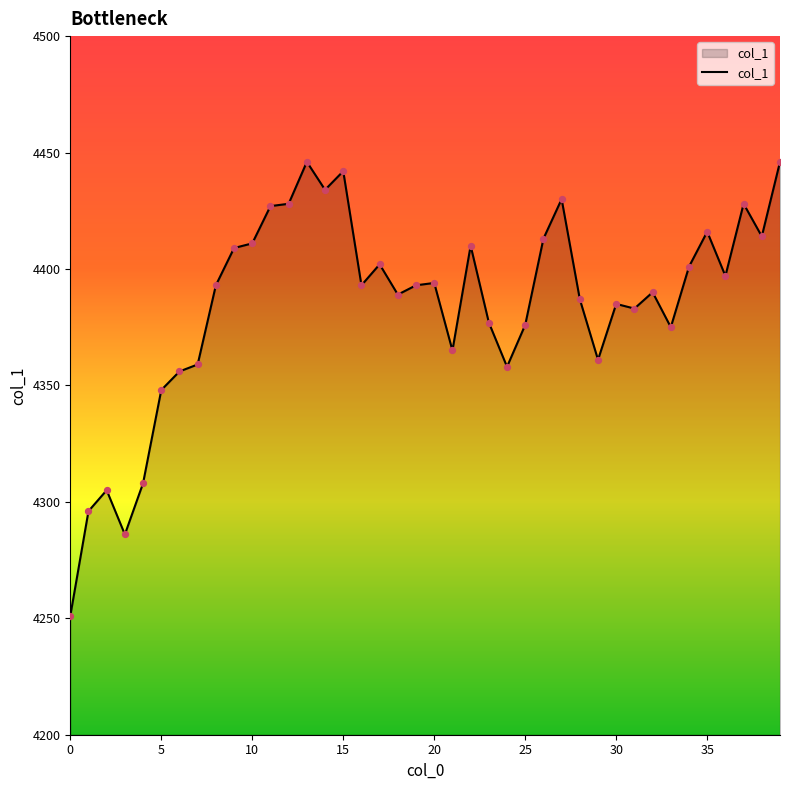

What is the minimum value shown in the chart?

4251